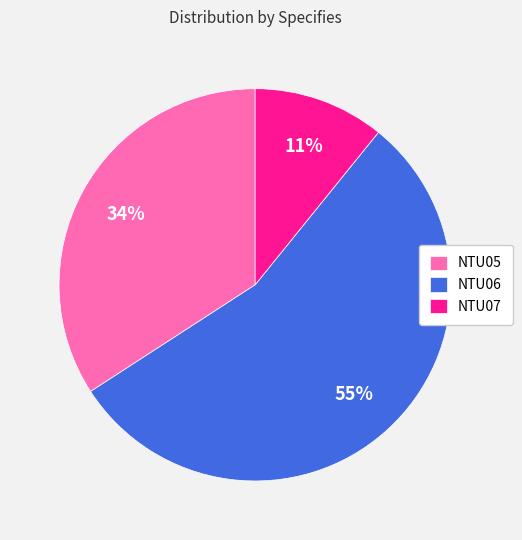

How many segments does this pie chart have?

3